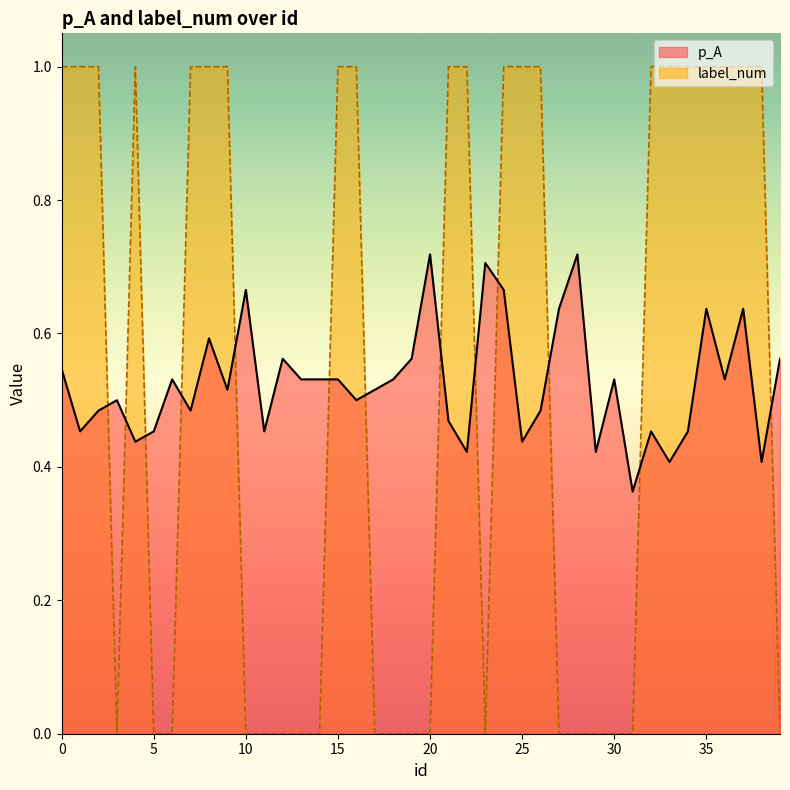

Is the value of label_num at 10 greater than the value of p_A at 2?

No